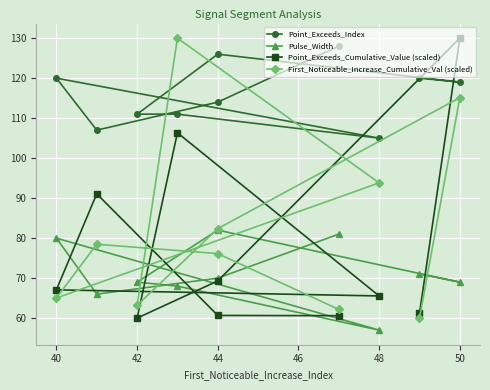

What is the sum of all Point_Exceeds_Cumulative_Value (scaled) values?

771.8